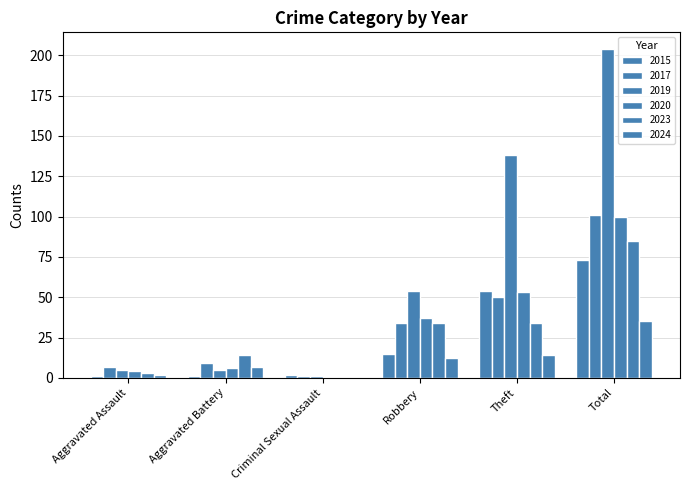

What is the difference between the maximum and minimum values in the 2019 series?

203